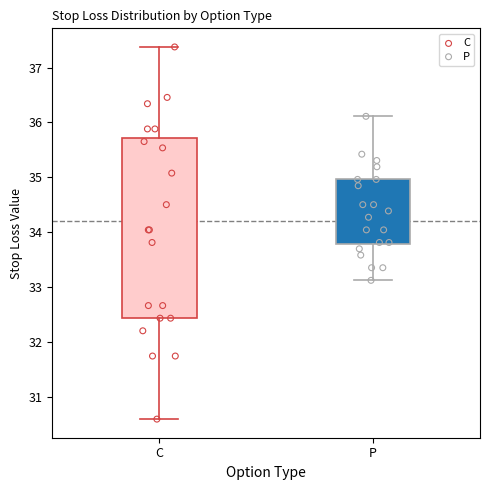

Which box is the tallest, from its lower edge to its upper edge?

C